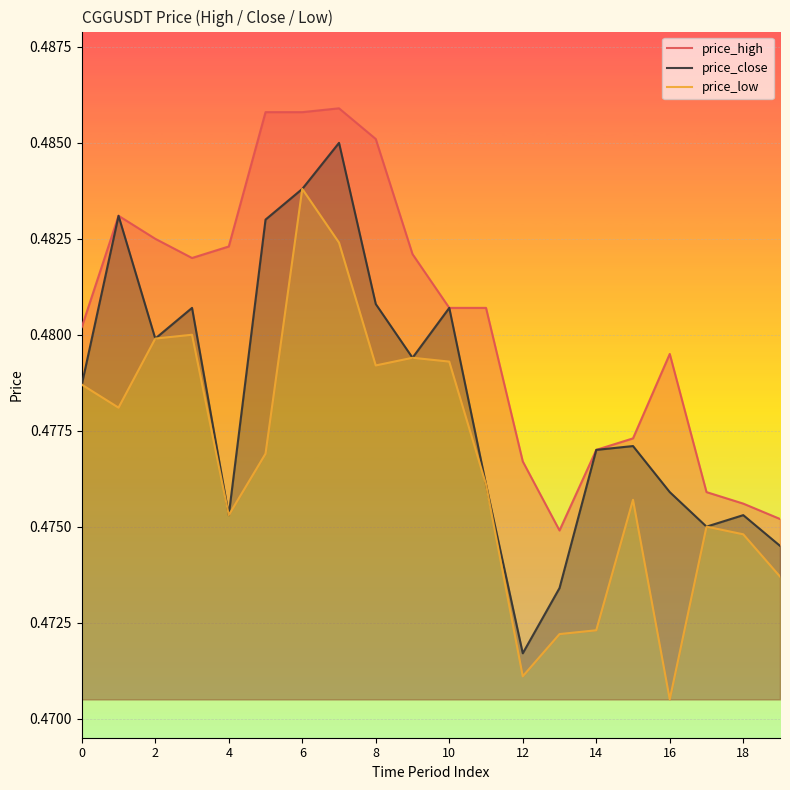

At 13, list the series in order from smallest to largest.

price_low, price_close, price_high